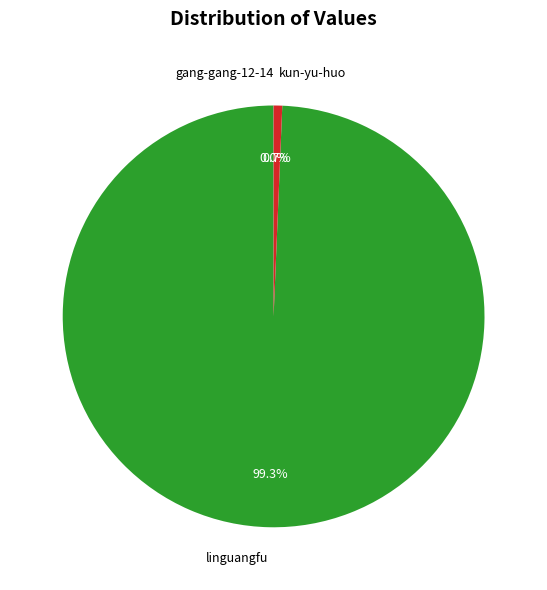

To the nearest percent, what is the difference between the largest and smallest slice percentages?

99%